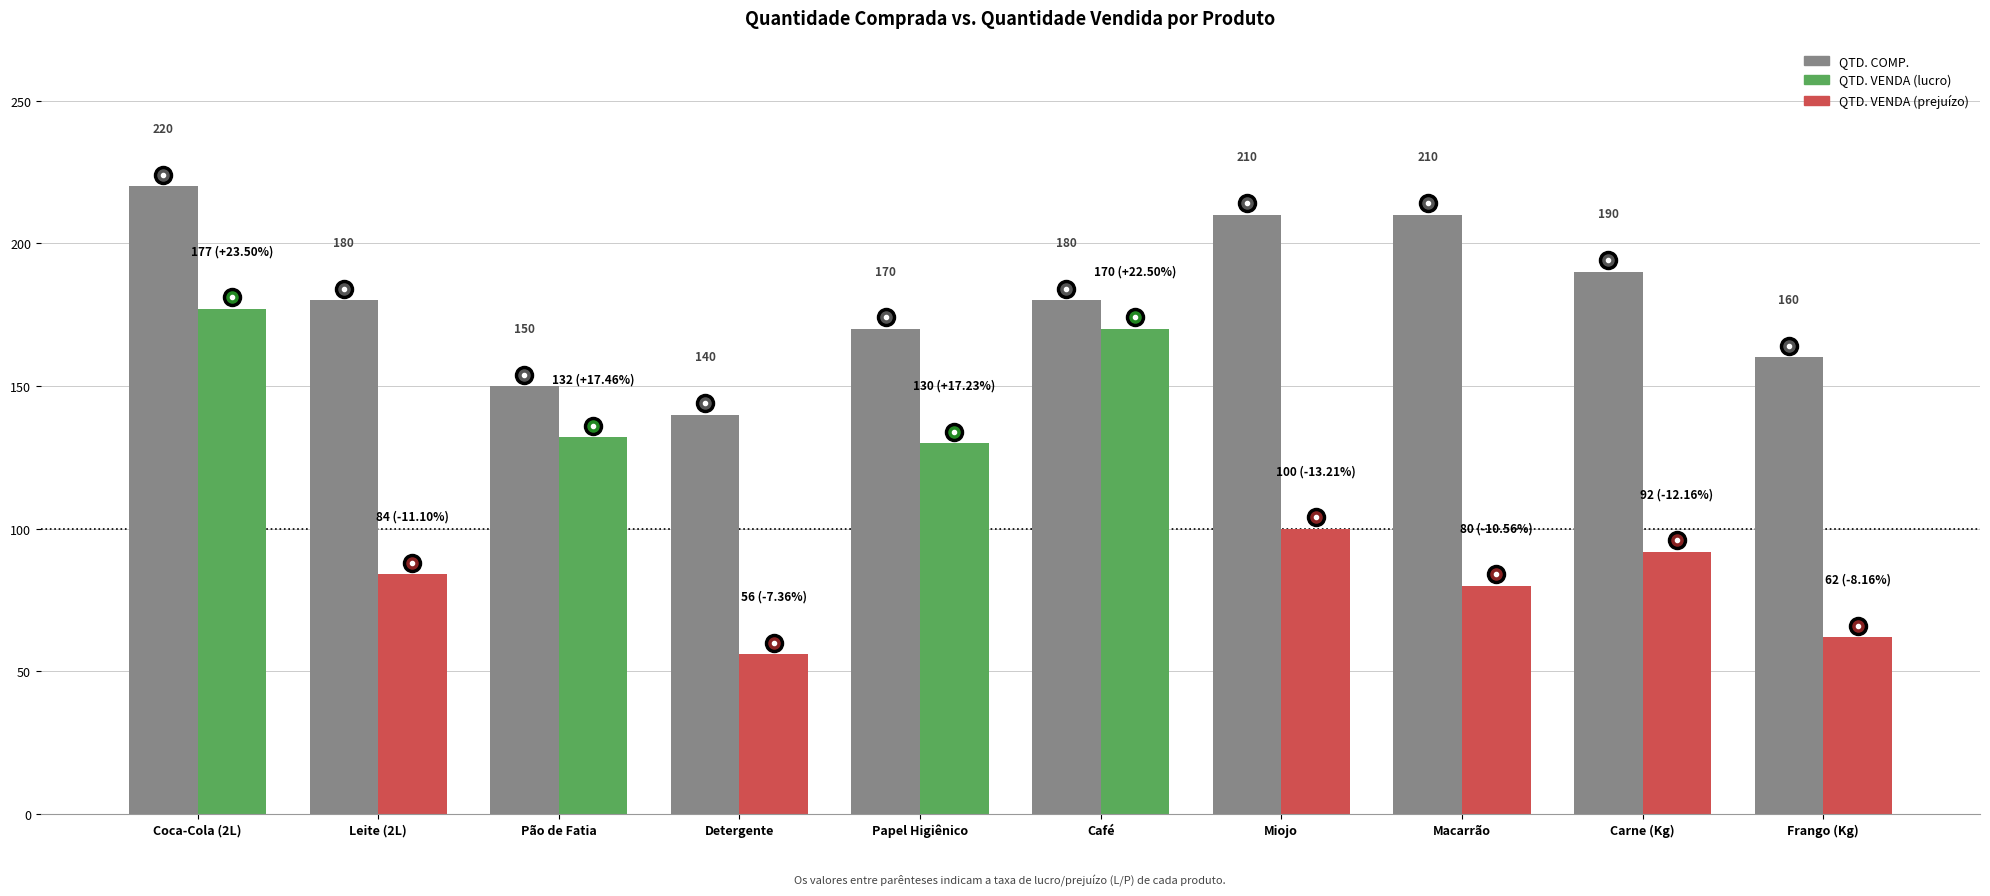

What is the label of the 2nd bar from the left?

Leite (2L)